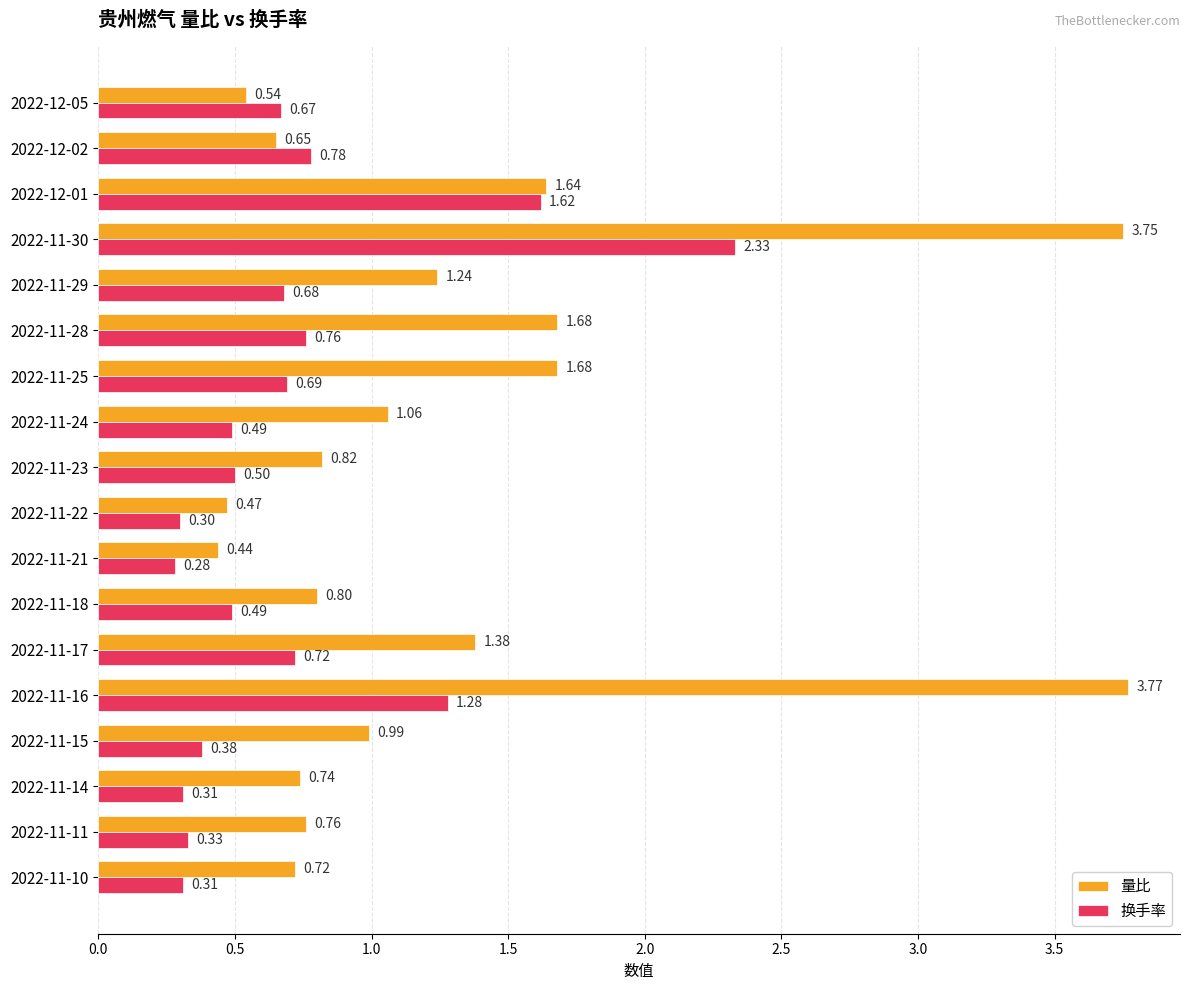

What is the difference between the 换手率 values at 2022-11-16 and 2022-11-28?

0.5